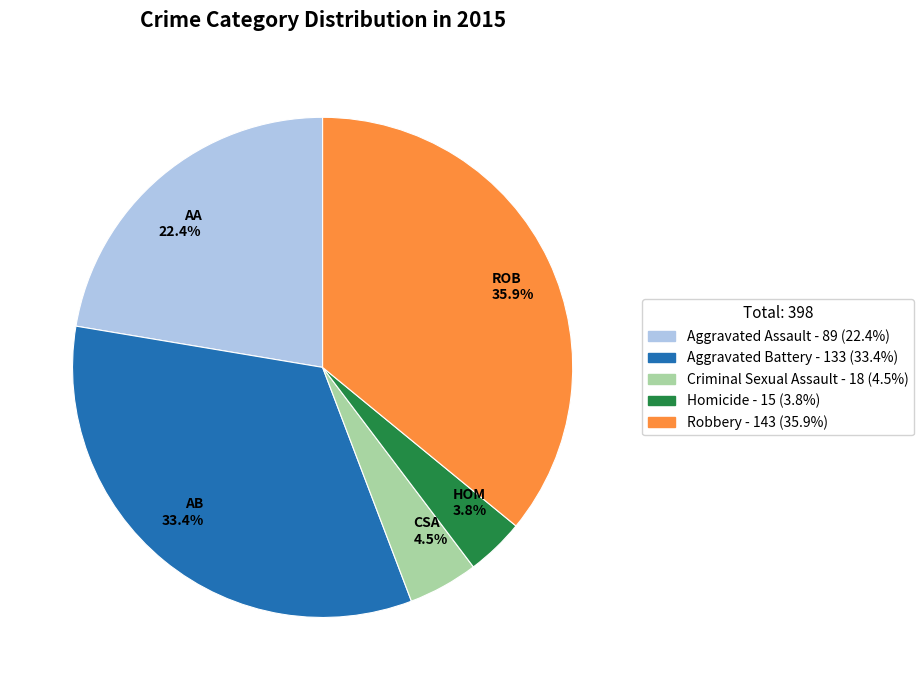

Between ROB 35.9% and HOM 3.8%, which is larger?

ROB 35.9%